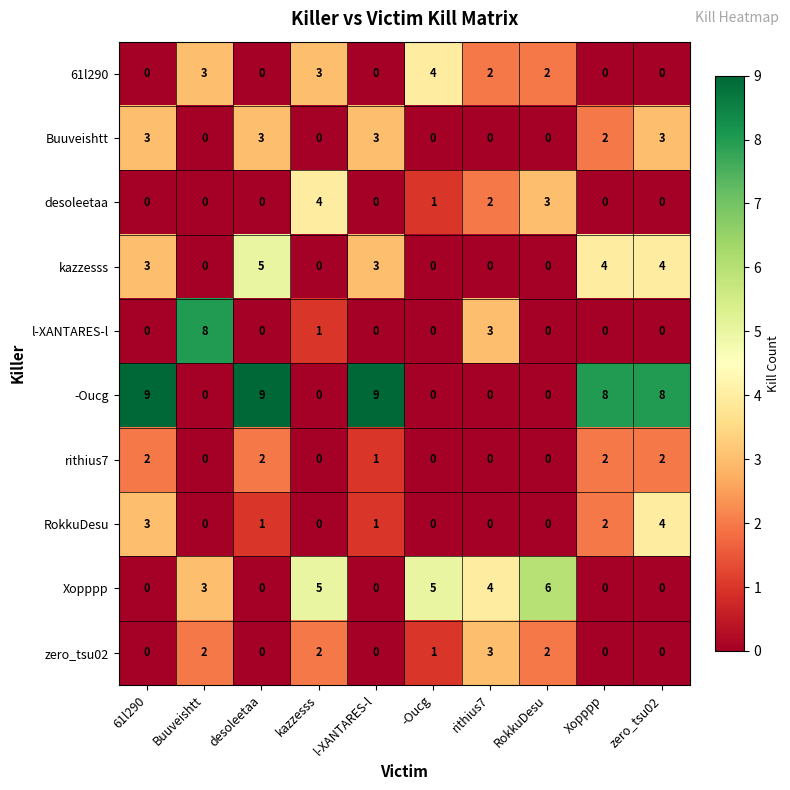

True or false: rithius7 has a value of 2 at zero_tsu02.

True